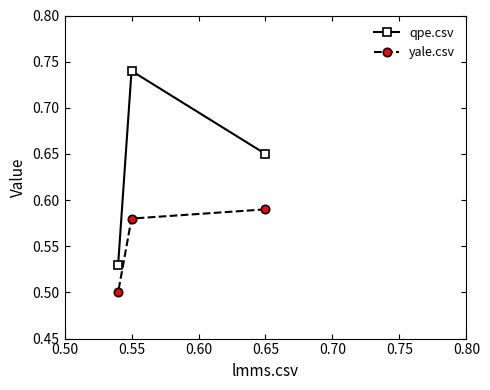

What is the value of the yale.csv point at the 2nd from the left?

0.6